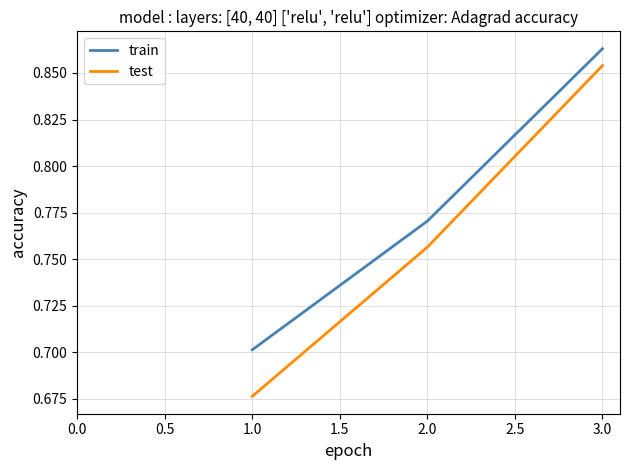

Which series has the largest range (max minus min)?

test